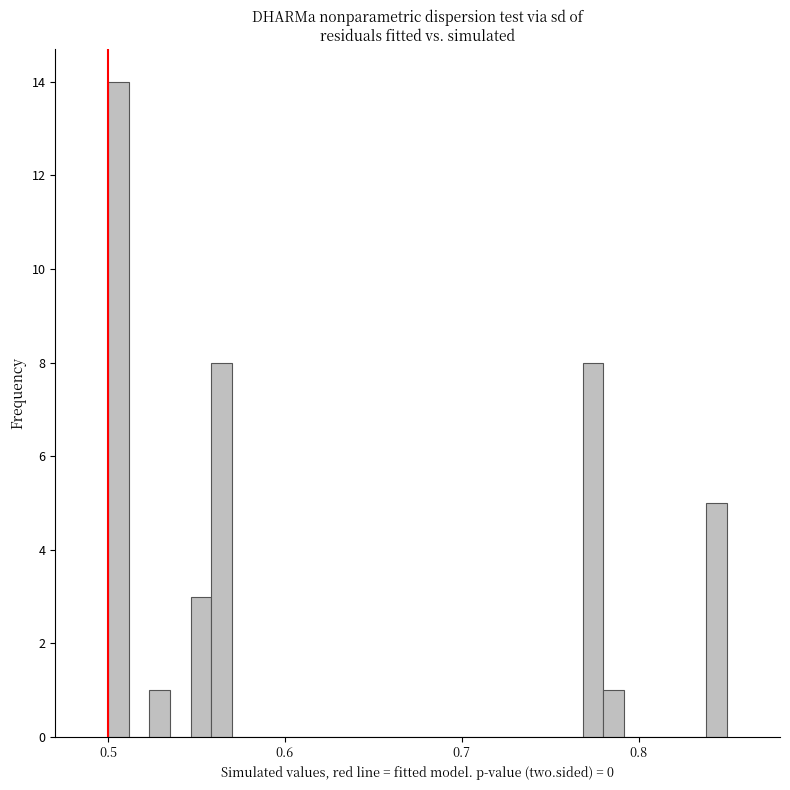

Read against the x-axis, roughly where is the centre of the tallest bar?

0.51